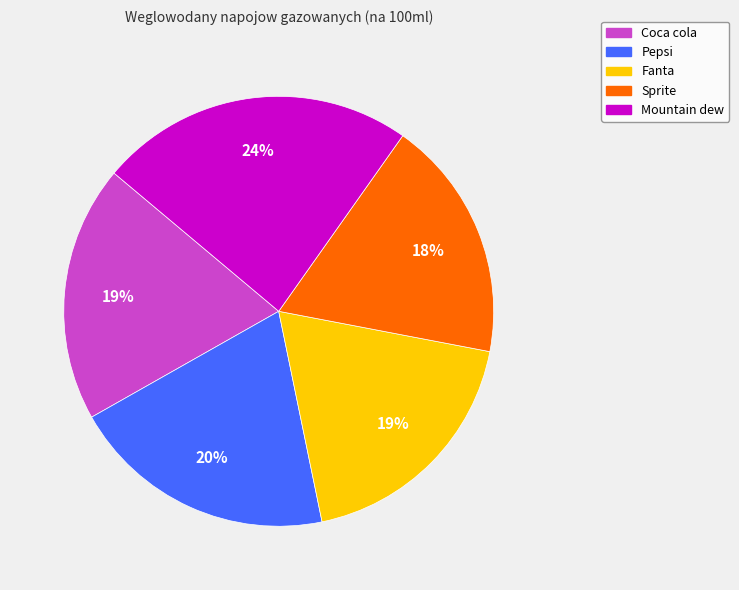

True or false: Pepsi accounts for 20% of the total.

True